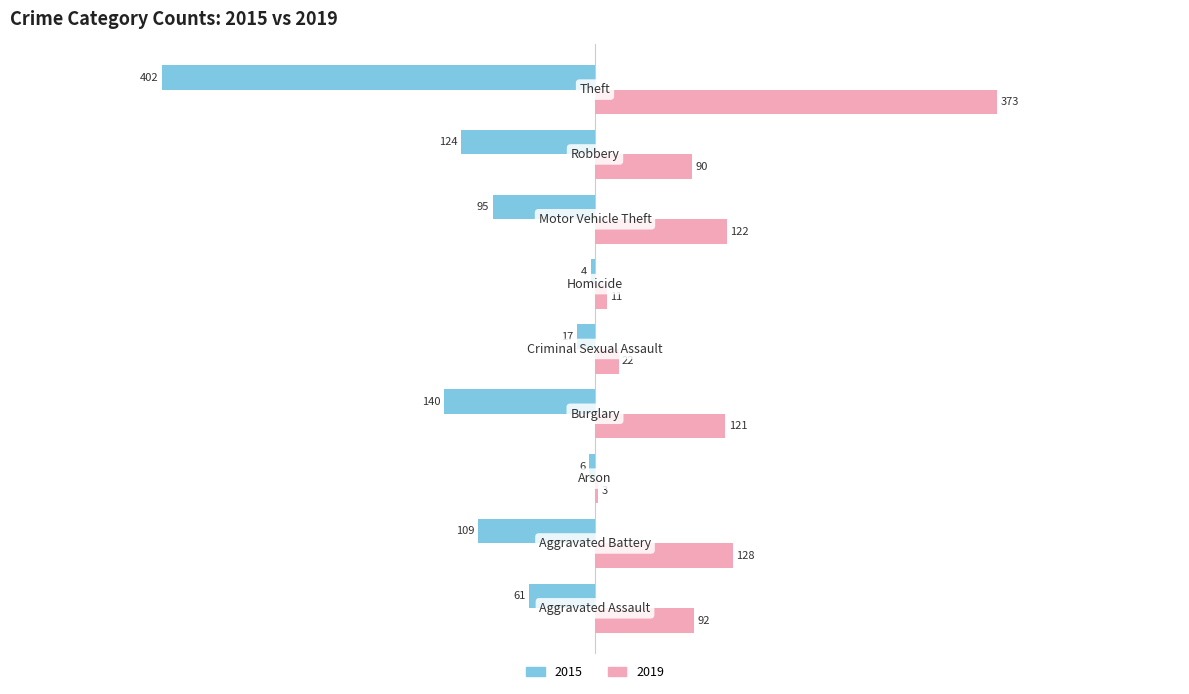

What is the maximum value shown in the chart?

373